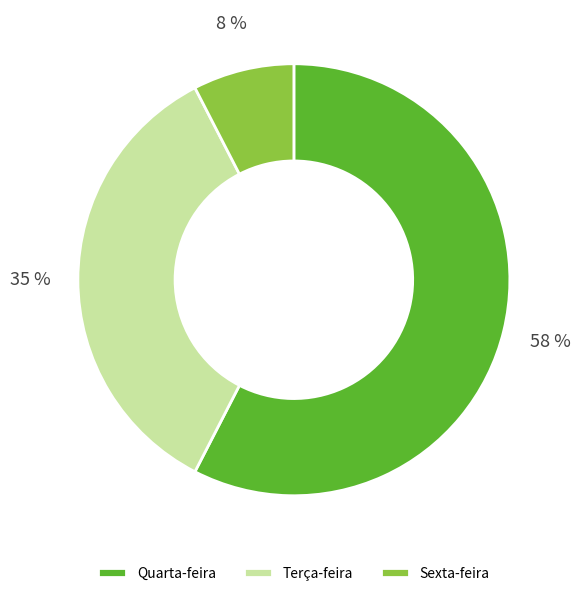

Which has a higher value, Quarta-feira or Sexta-feira?

Quarta-feira